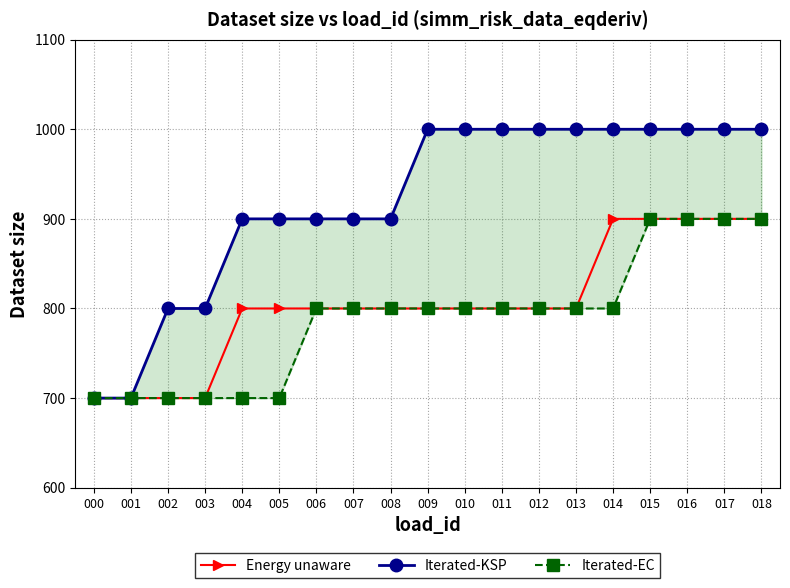

List the series in order of their peak value, lowest first.

Energy unaware, Iterated-EC, Iterated-KSP